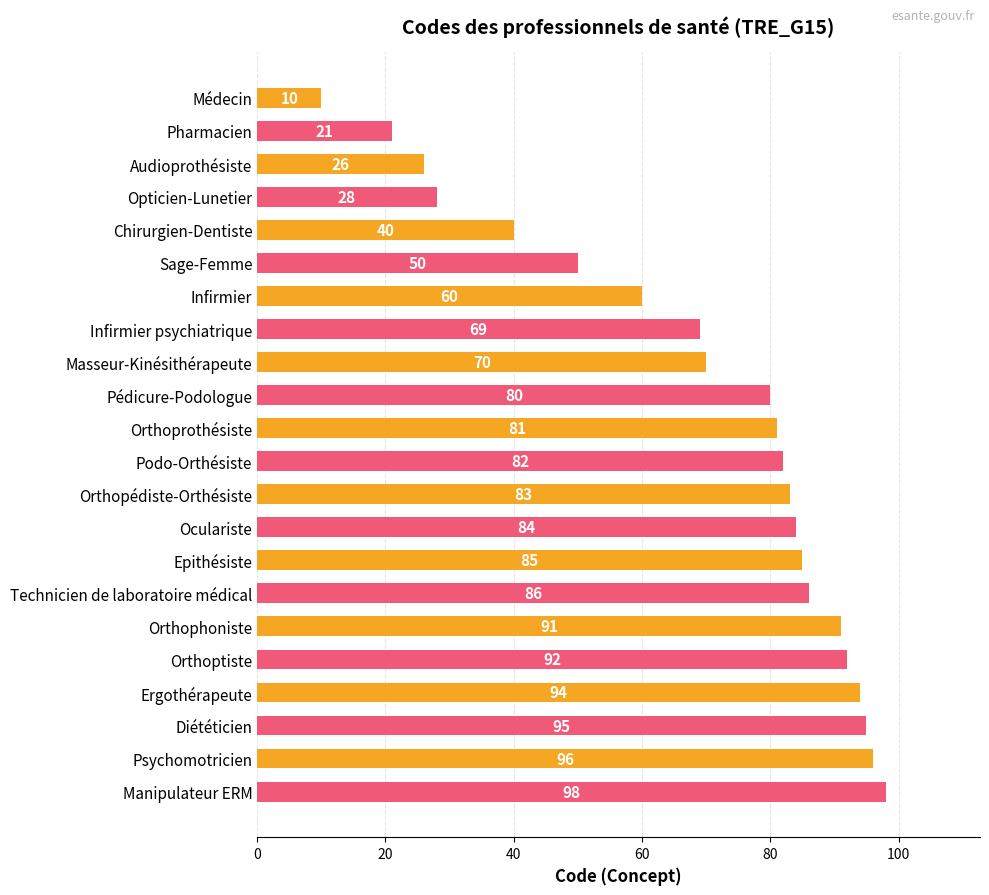

Does the chart contain stacked bars?

No